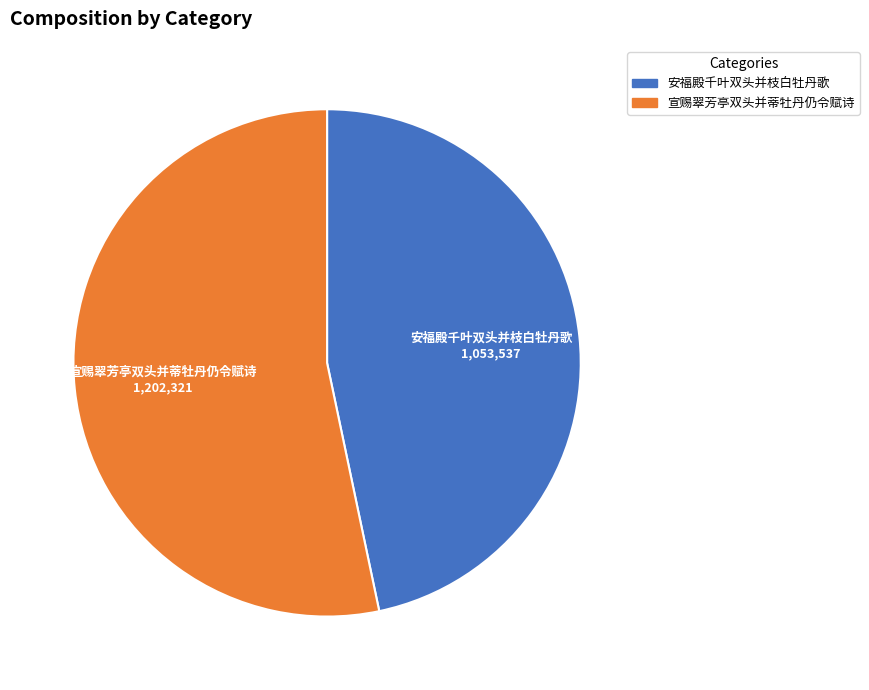

How many segments does this pie chart have?

2